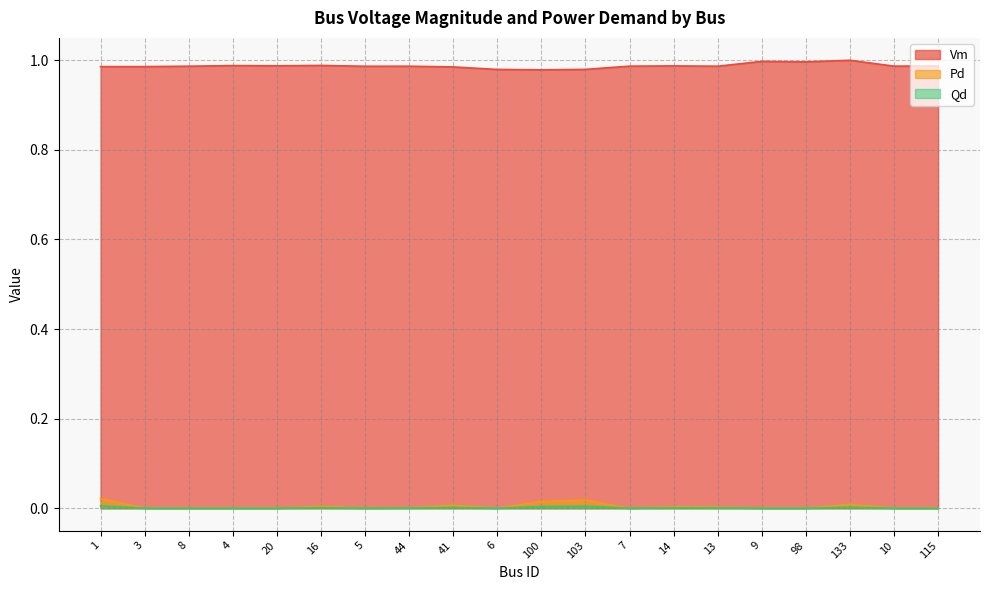

What are all the series names shown in the legend?

Vm, Pd, Qd